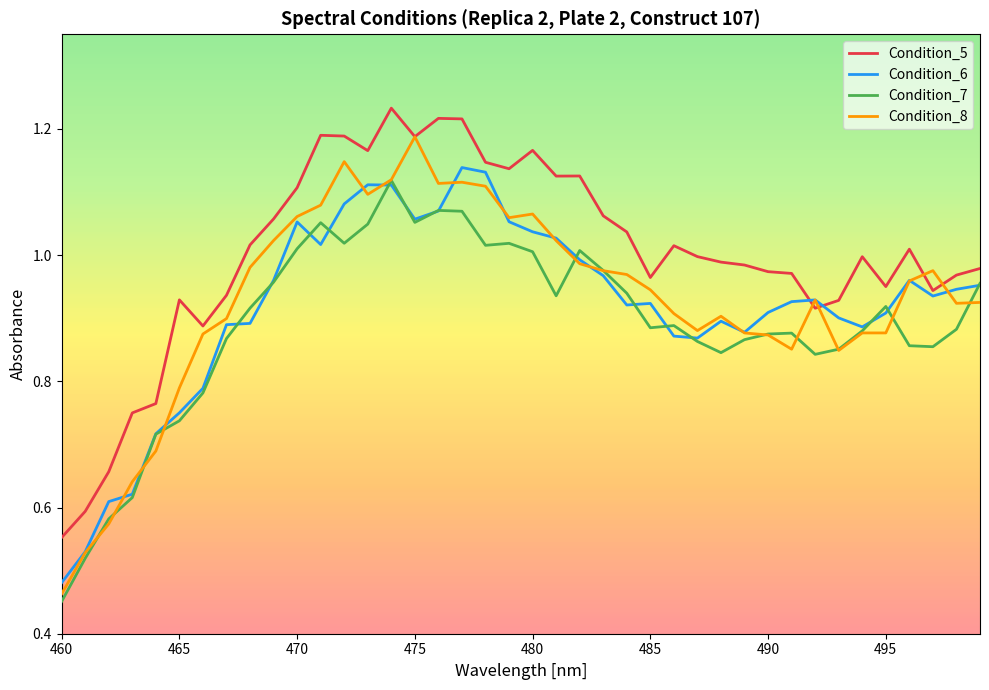

True or false: Condition_5 and Condition_7 intersect in this chart.

False